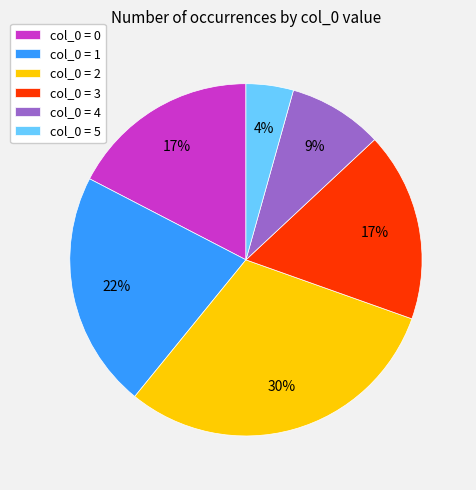

Does col_0 = 0 represent more than half of the total?

No